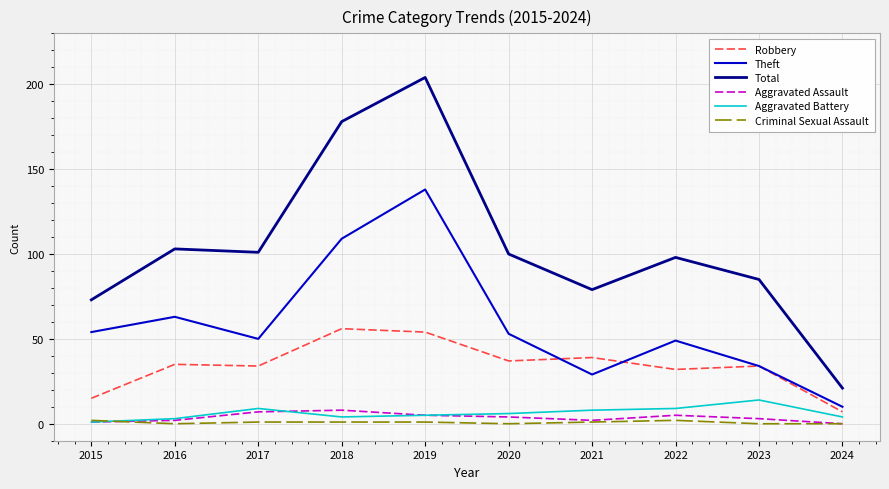

Is it true that Criminal Sexual Assault equals 0 at 2024?

True